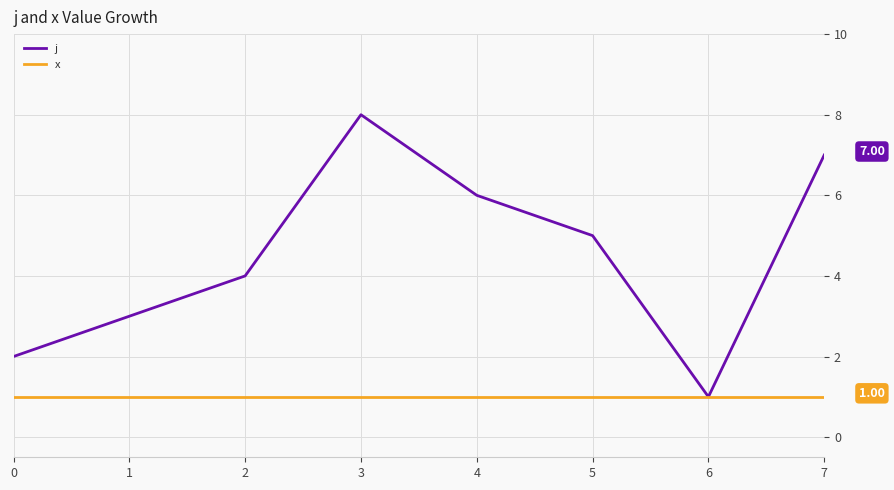

At which label does j reach its peak?

3